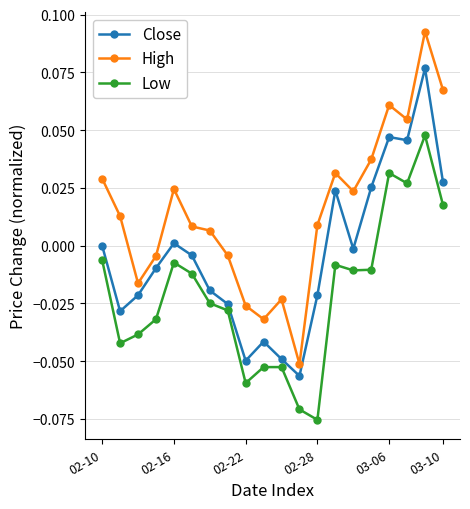

How many distinct data groups are displayed?

3